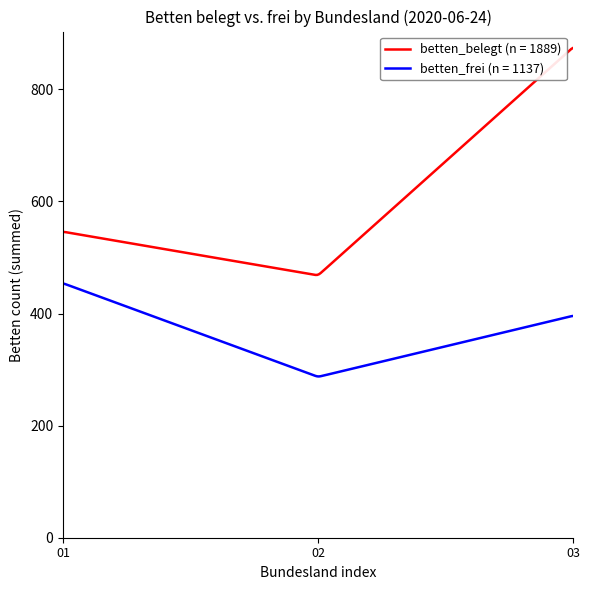

Count the number of categories in the chart.

300